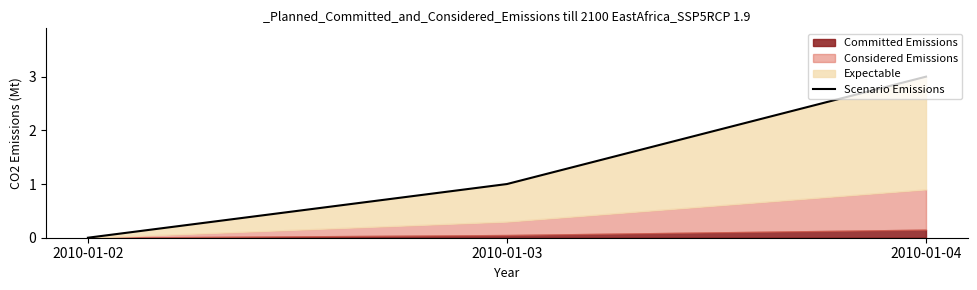

What is the change in value from 2010-01-03 to 2010-01-04?

+2